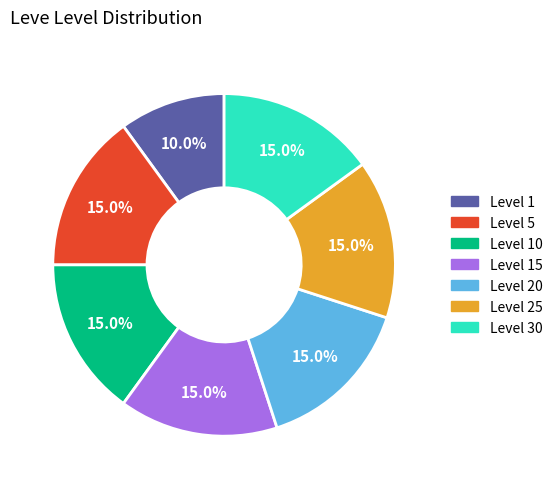

To the nearest percent, what is the difference between the largest and smallest slice percentages?

5%